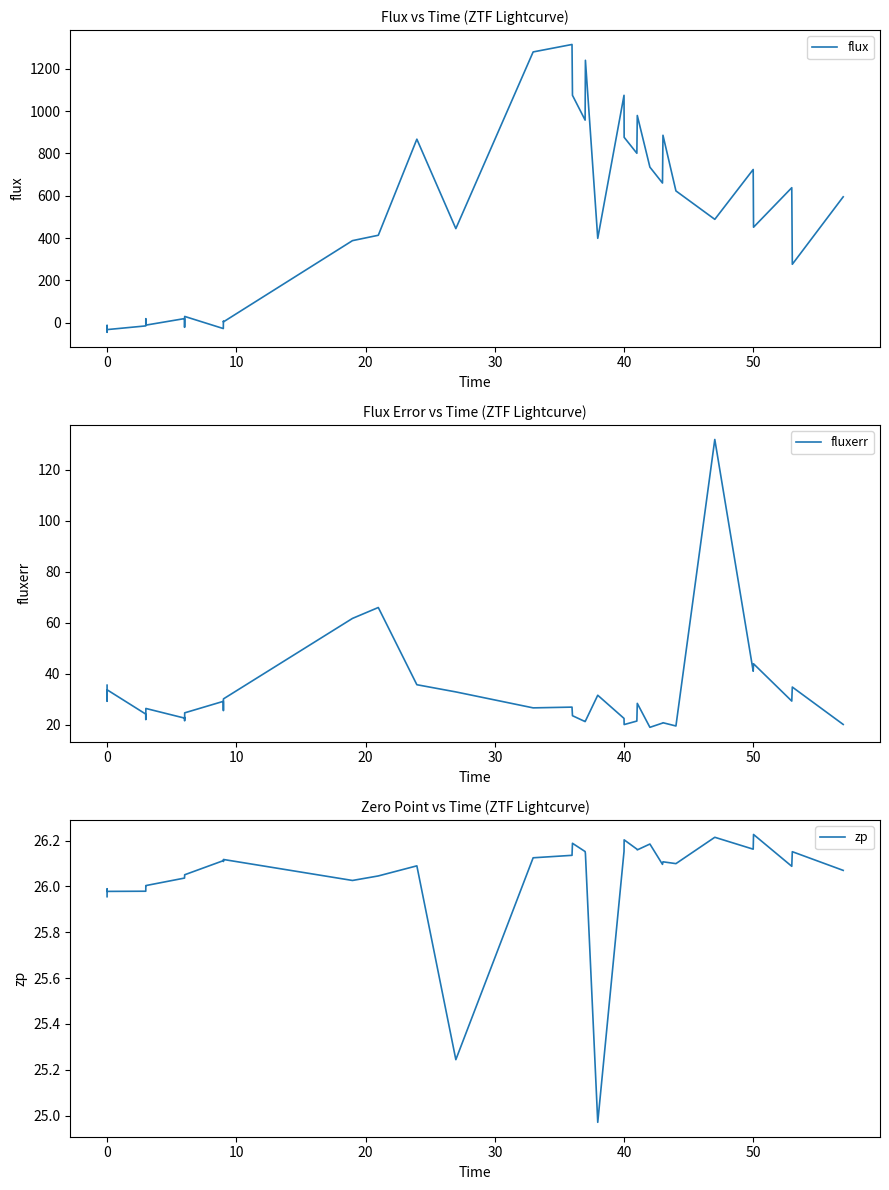

What is the maximum value shown in the chart?

1314.6